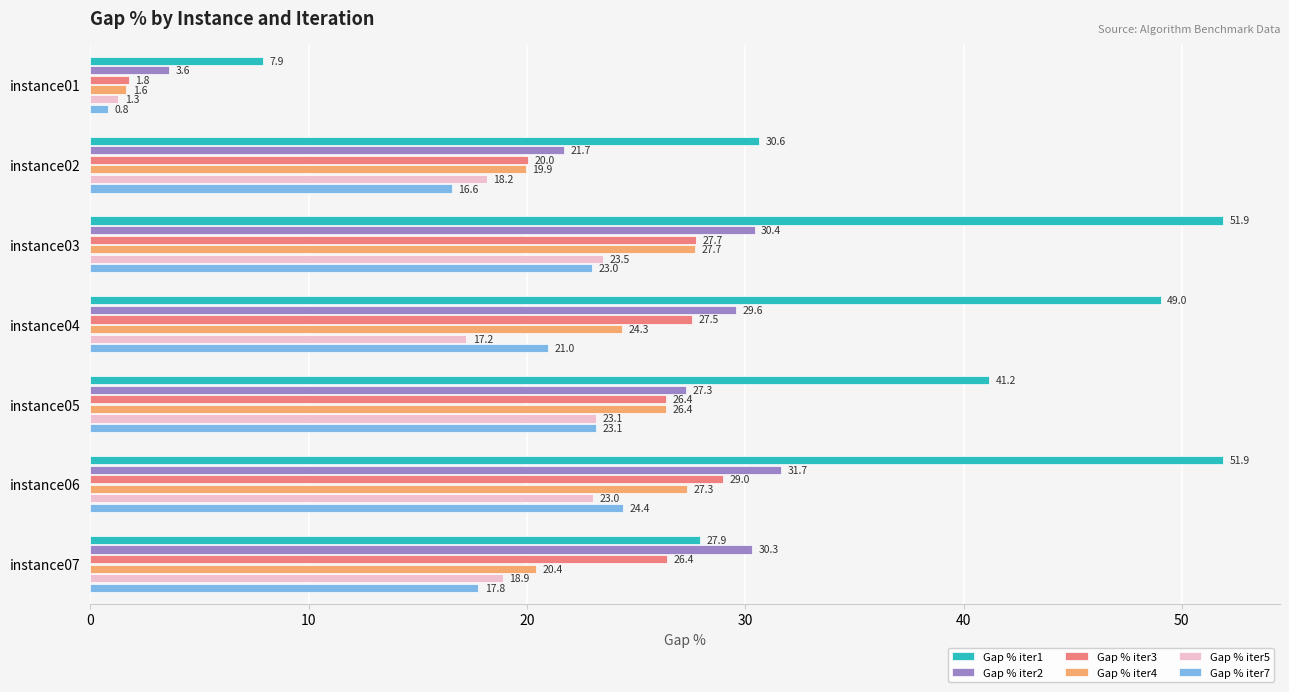

What is the difference between the maximum and second lowest values in the Gap % iter1 series?

24.0